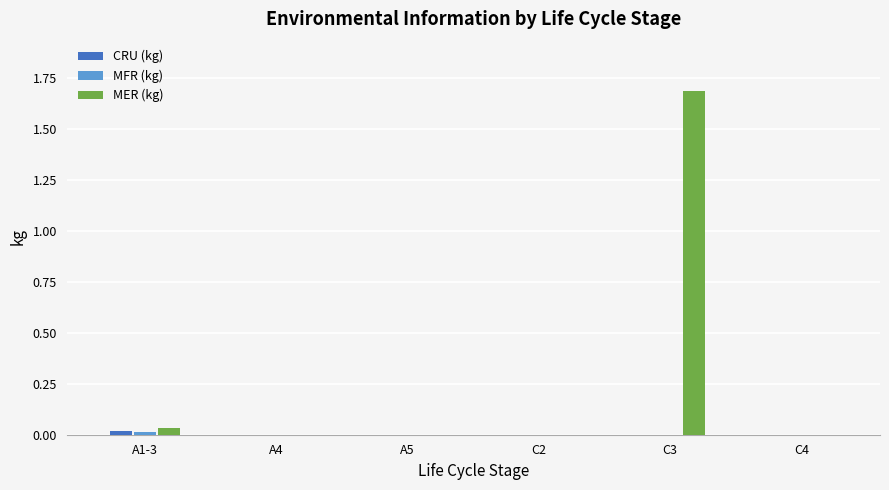

The MER (kg) series shows 0.0 at C4. True or false?

True